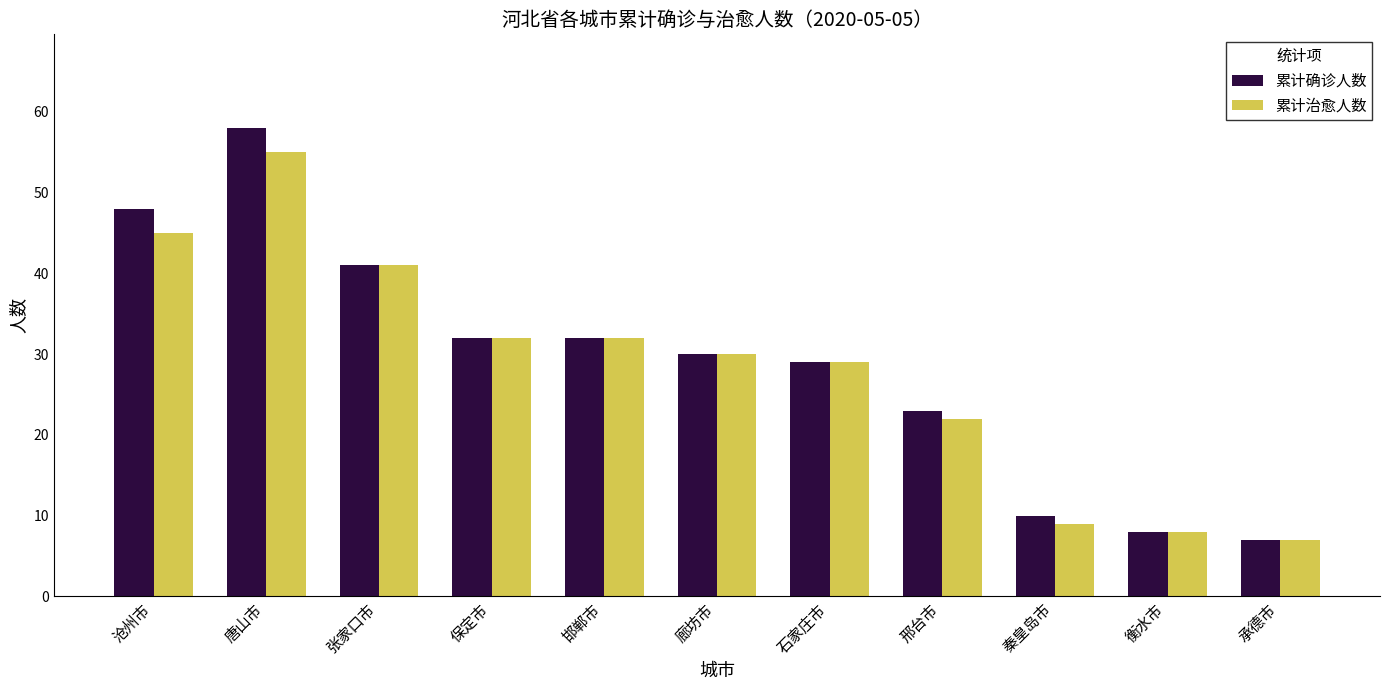

Which category has the lowest value across all series?

承德市